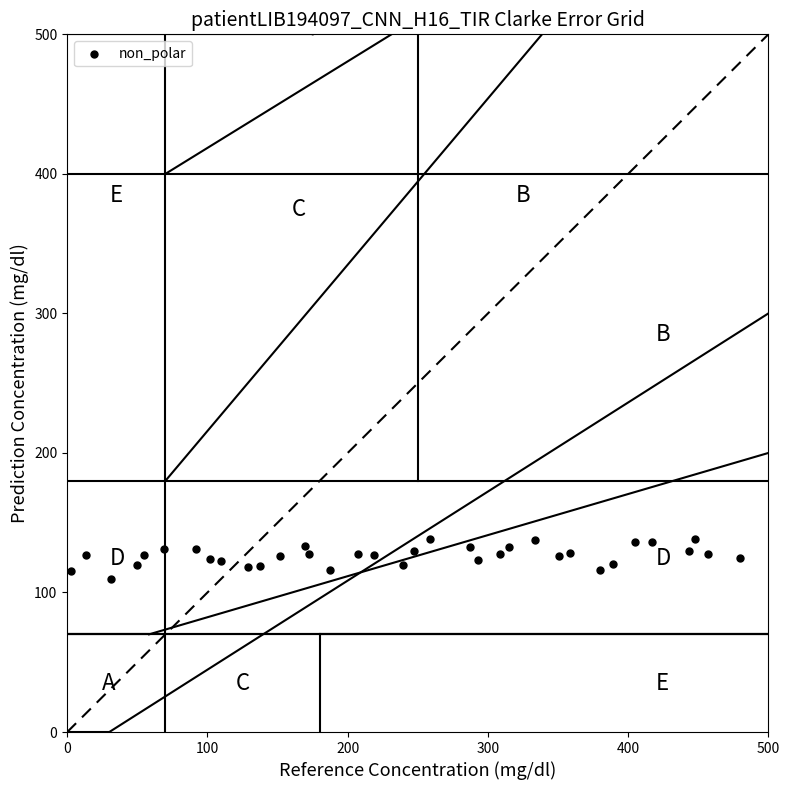

What is the range of Y values (max minus min)?

28.9